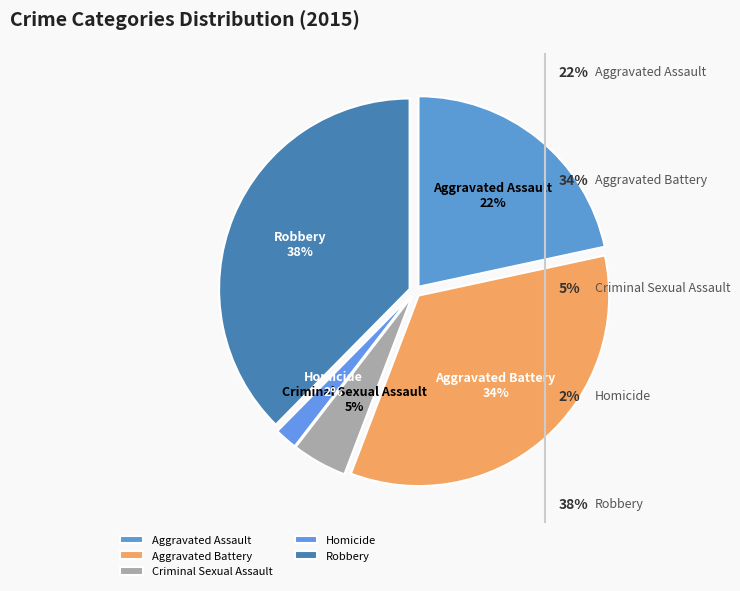

Is there a majority slice in this chart?

No